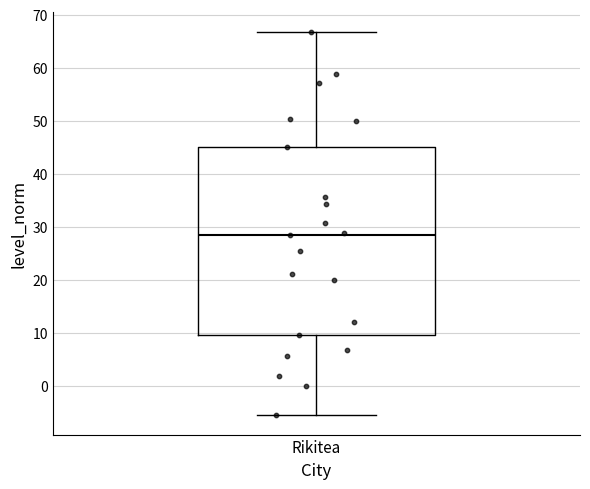

Transcribe this box plot: give where the median line is, the range the box spans, and where the two whiskers end, as read against the y-axis. The values are not printed on the chart, so give them approximately, as read against the axis.

median 28, box 10 to 45, whiskers -6 to 67